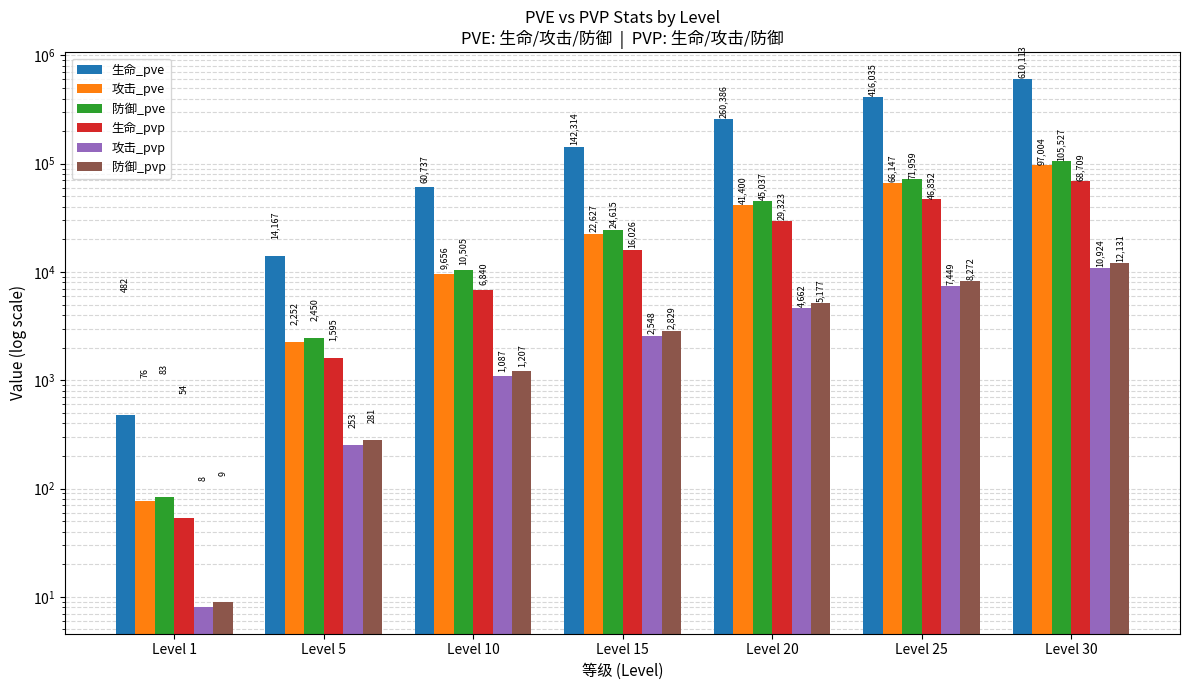

How many data points in 生命_pvp are less than 16026?

3